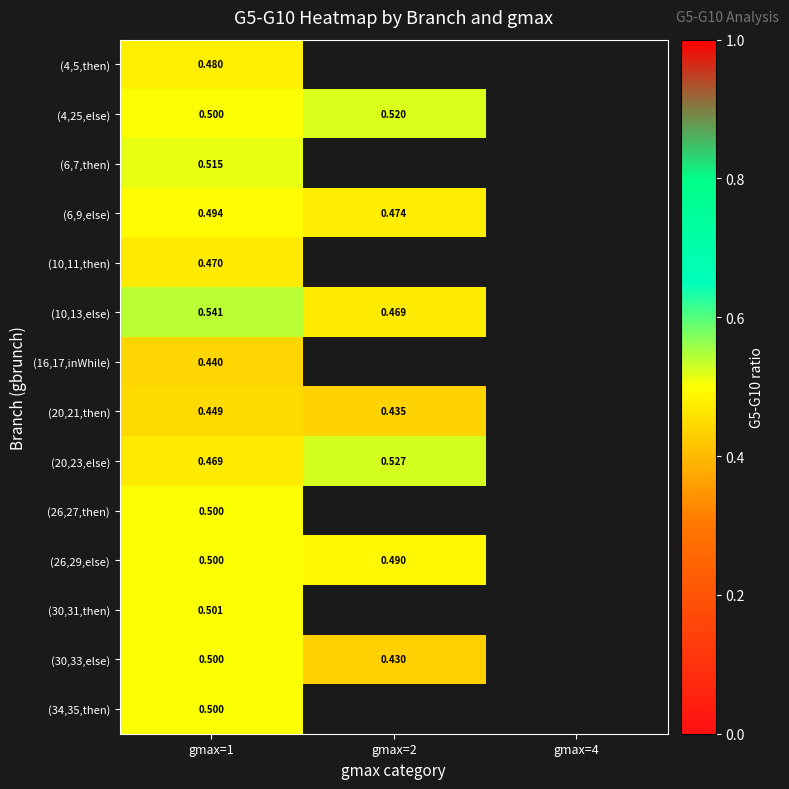

The value of (20,21,then) at gmax=2 is 0.3. True or false?

False